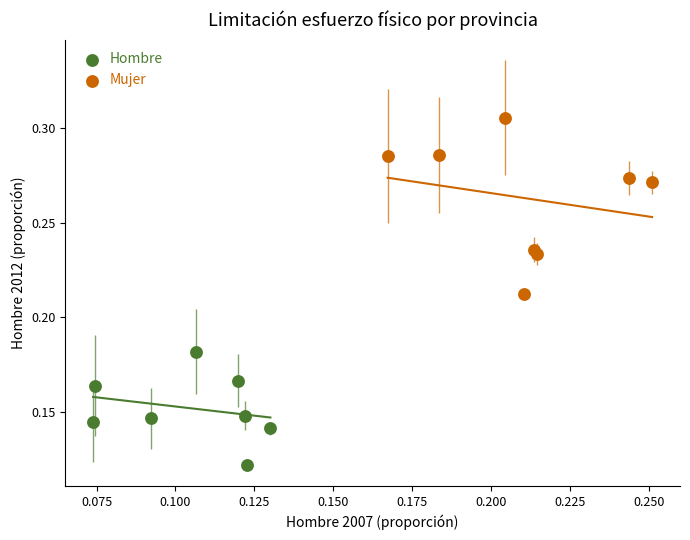

Which series has the widest spread of Y values?

Mujer